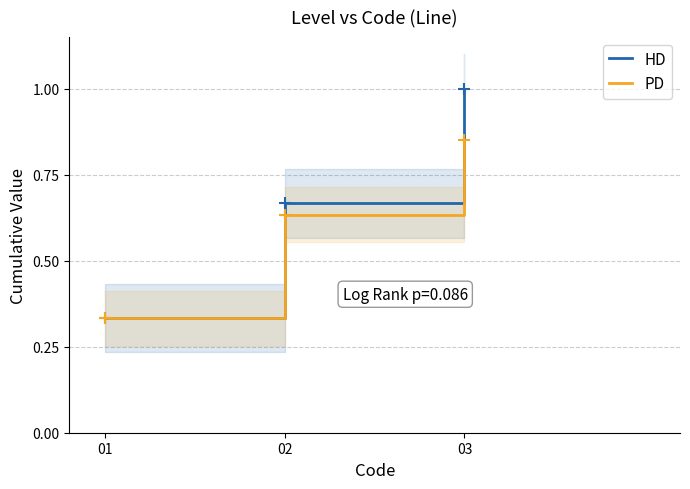

Between 01 and 02, which is larger?

02